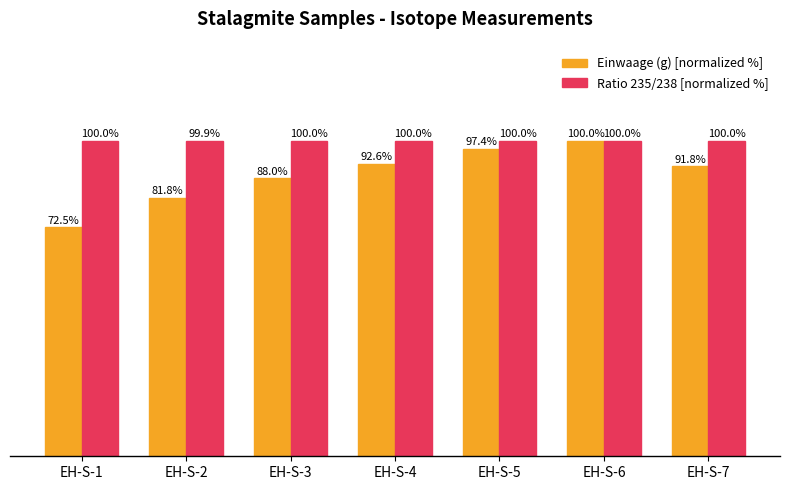

Which category has the lowest value in the Ratio 235/238 [normalized %] series?

EH-S-2